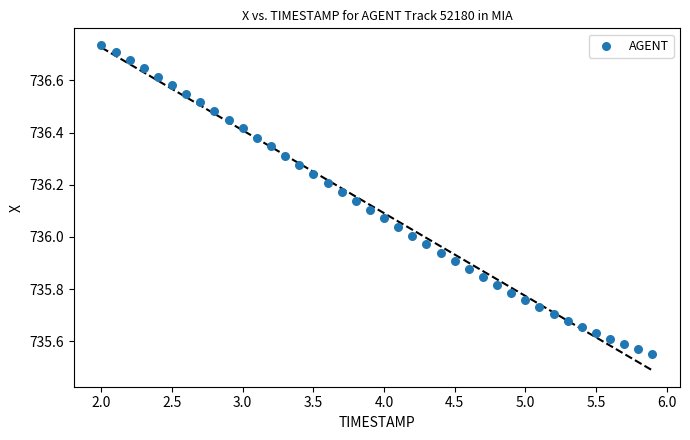

What is the range of X values (max minus min)?

3.9